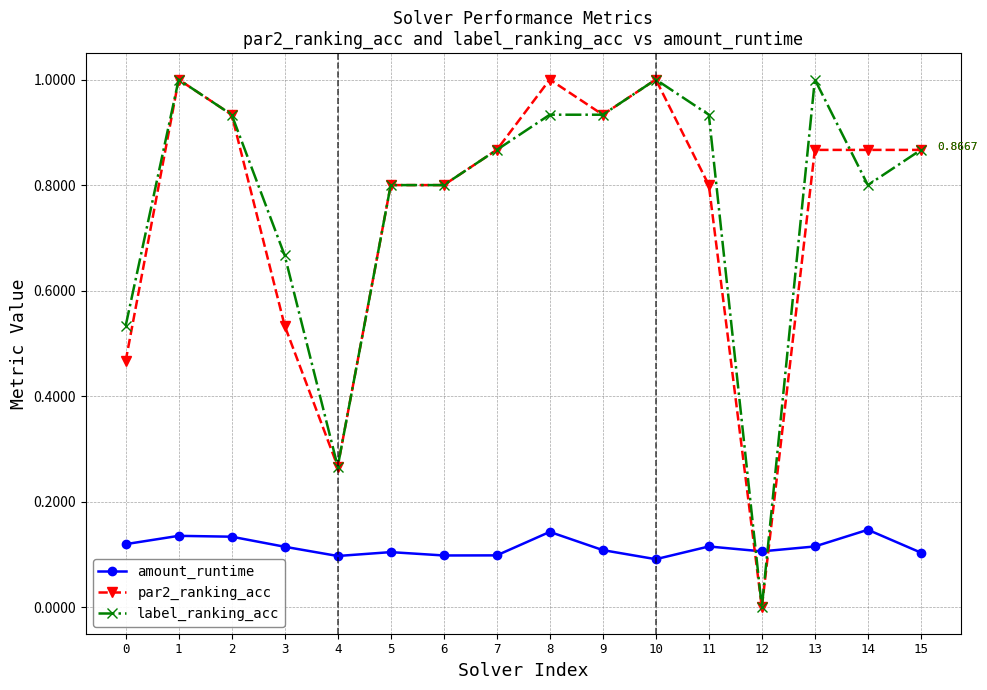

Is it true that label_ranking_acc equals 1.5 at 9?

False